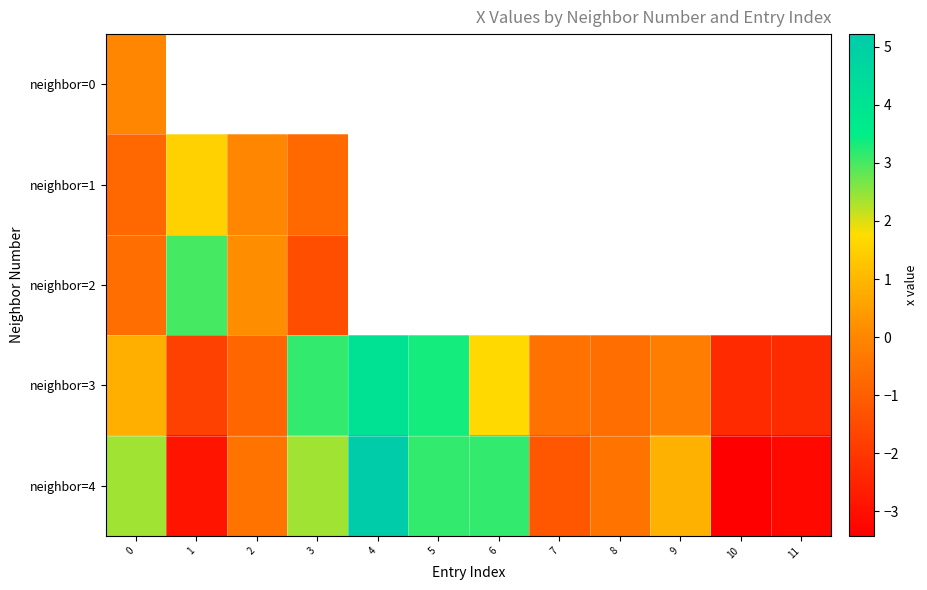

True or false: neighbor=3 has a value of -2.3 at 10.

True